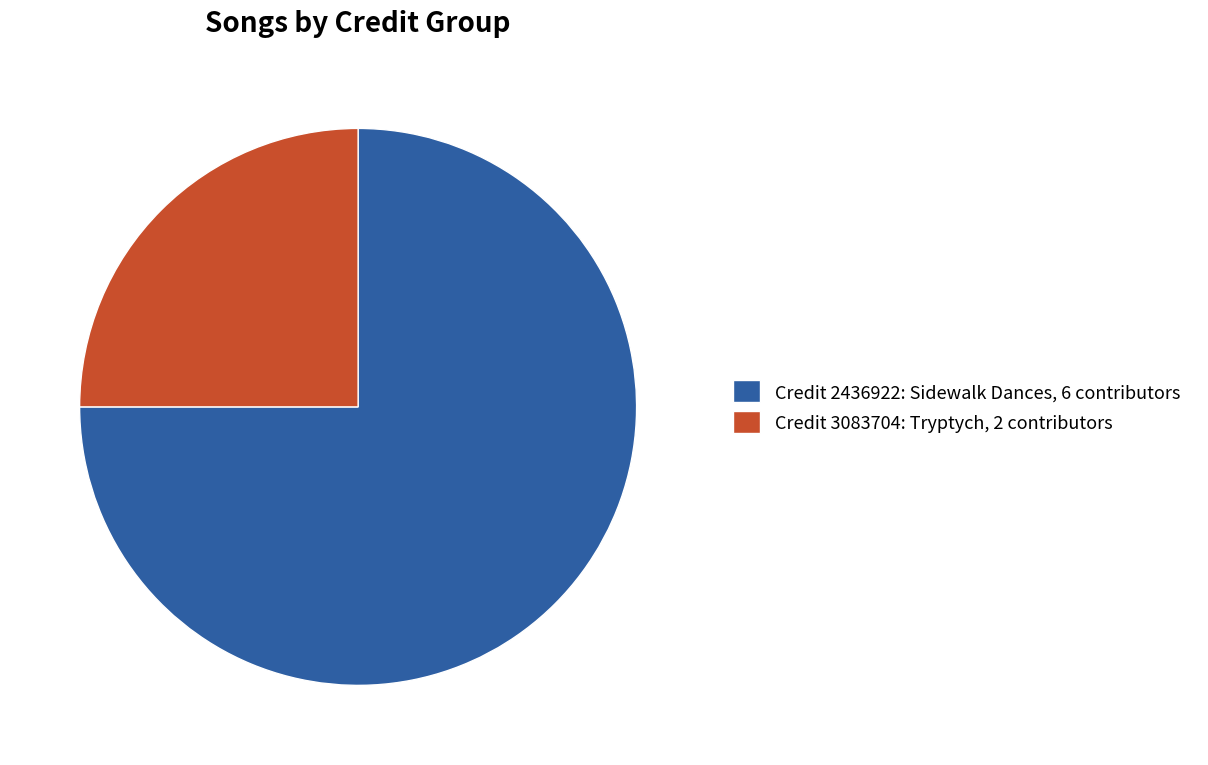

What is the ratio of the value at Credit 2436922: Sidewalk Dances, 6 contributors to the value at Credit 3083704: Tryptych, 2 contributors?

3.0